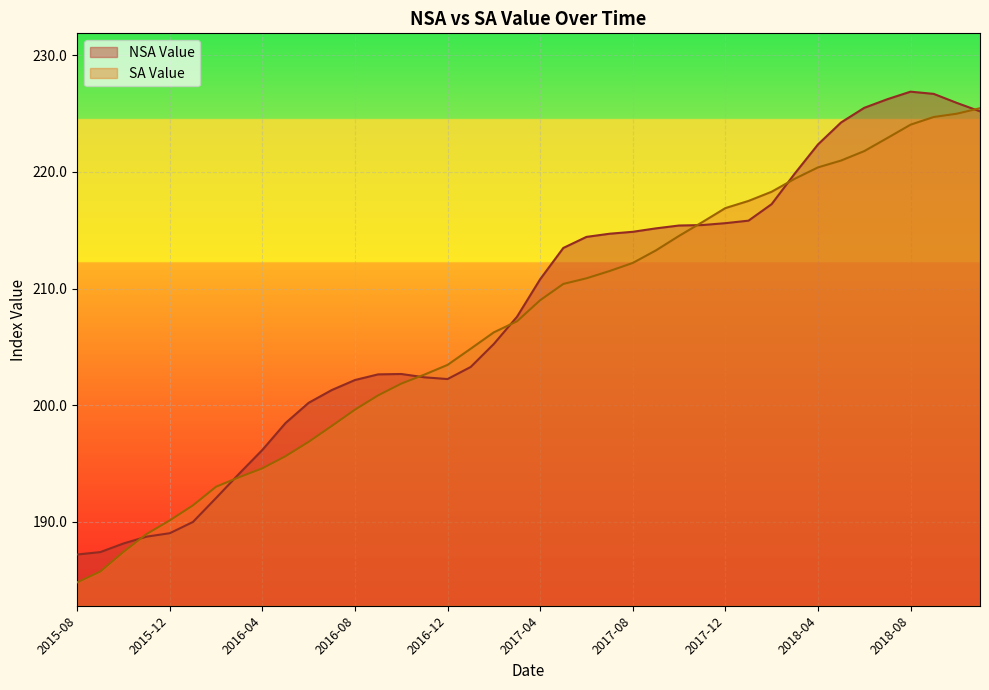

What are all the series names shown in the legend?

NSA Value, SA Value